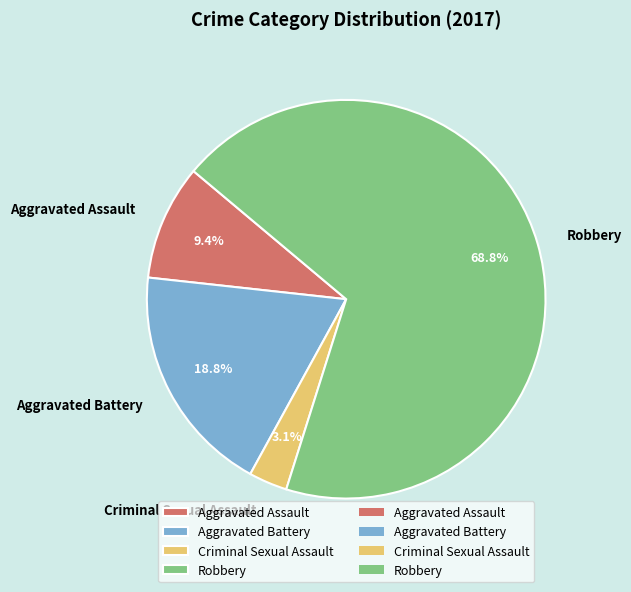

To the nearest percent, what is the combined percentage of Criminal Sexual Assault and Robbery?

72%